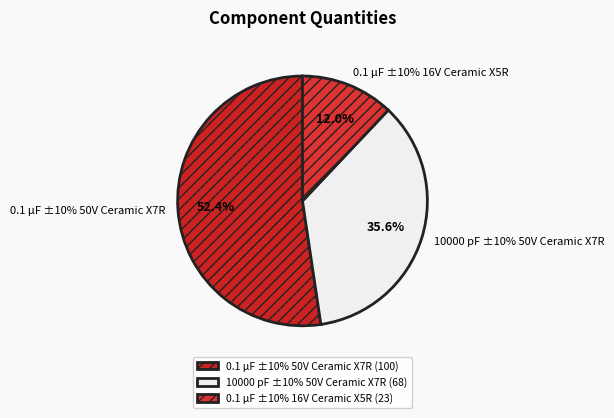

Combined, do 10000 pF ±10% 50V Ceramic X7R and 0.1 µF ±10% 16V Ceramic X5R account for over 50%?

No